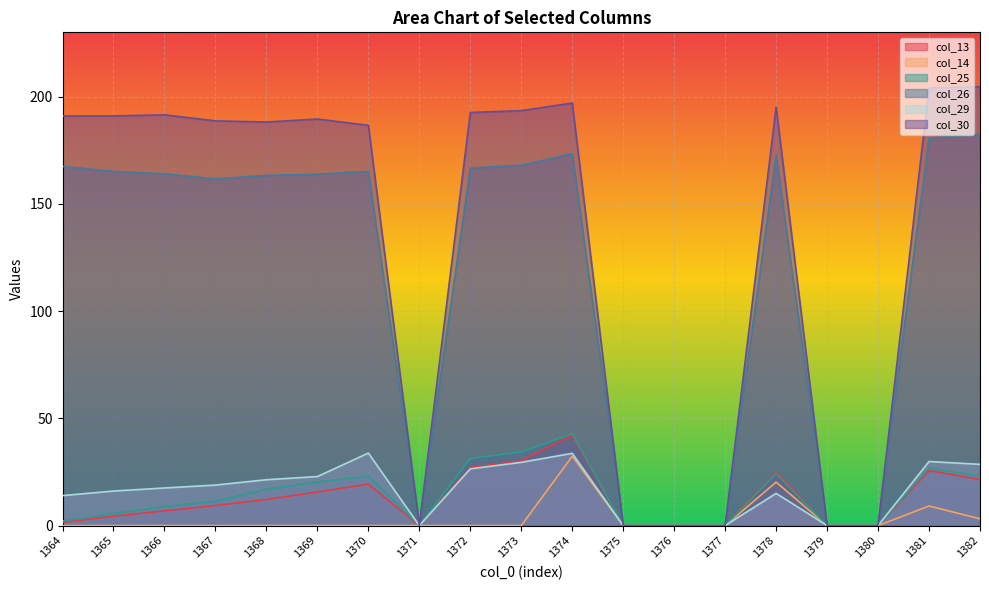

True or false: col_13 has more than 2 points higher than both neighbors.

True